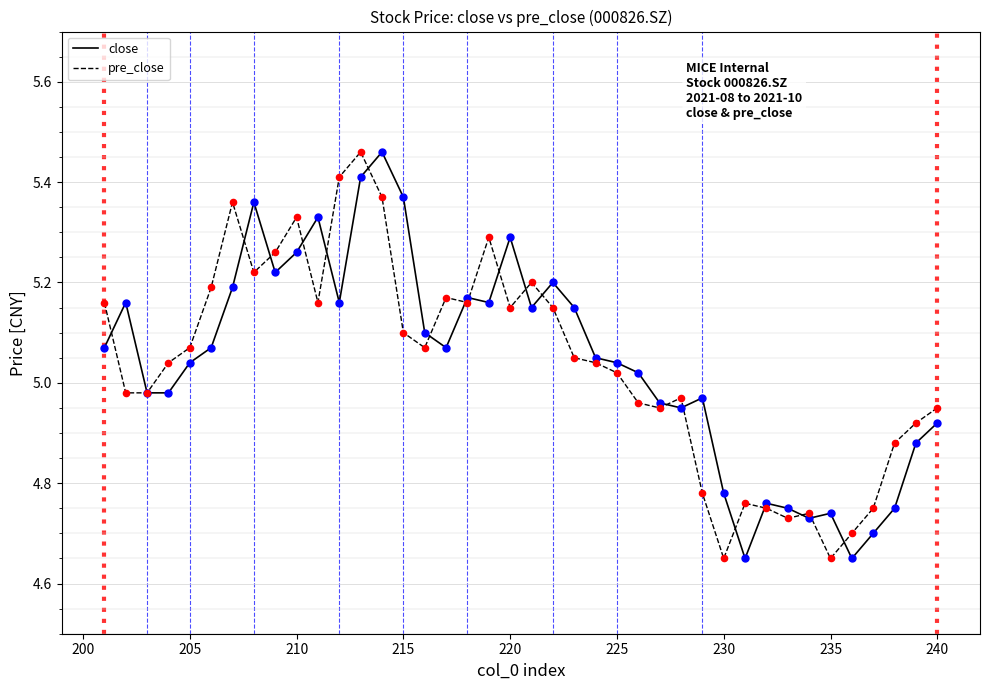

Which series has the largest total across all categories?

close